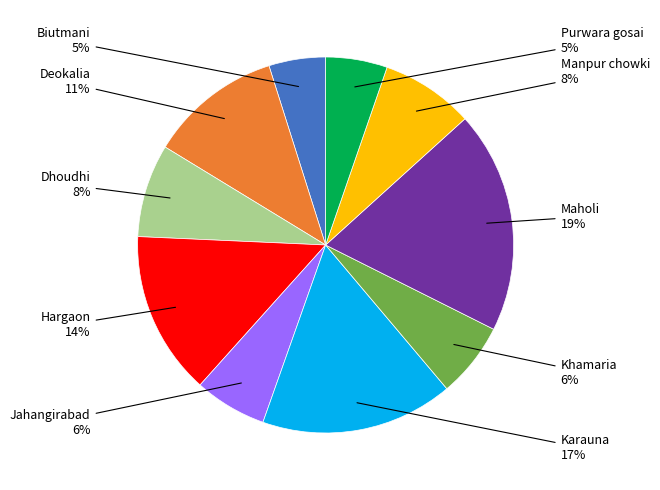

Is Khamaria the majority of the pie?

No